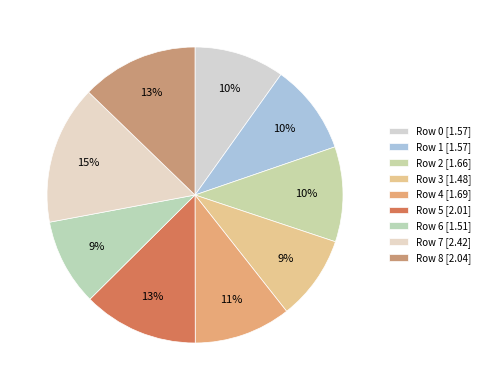

Which category has the smallest portion of the pie?

3